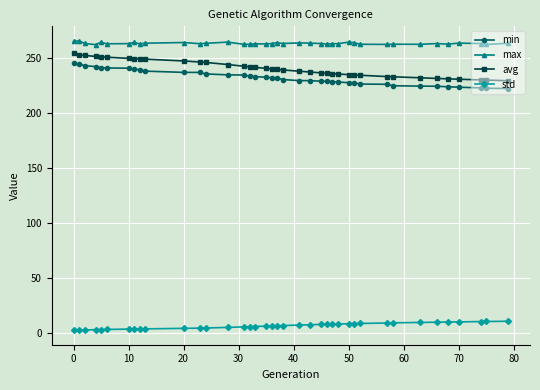

What is the sum of all min values?

9058.4